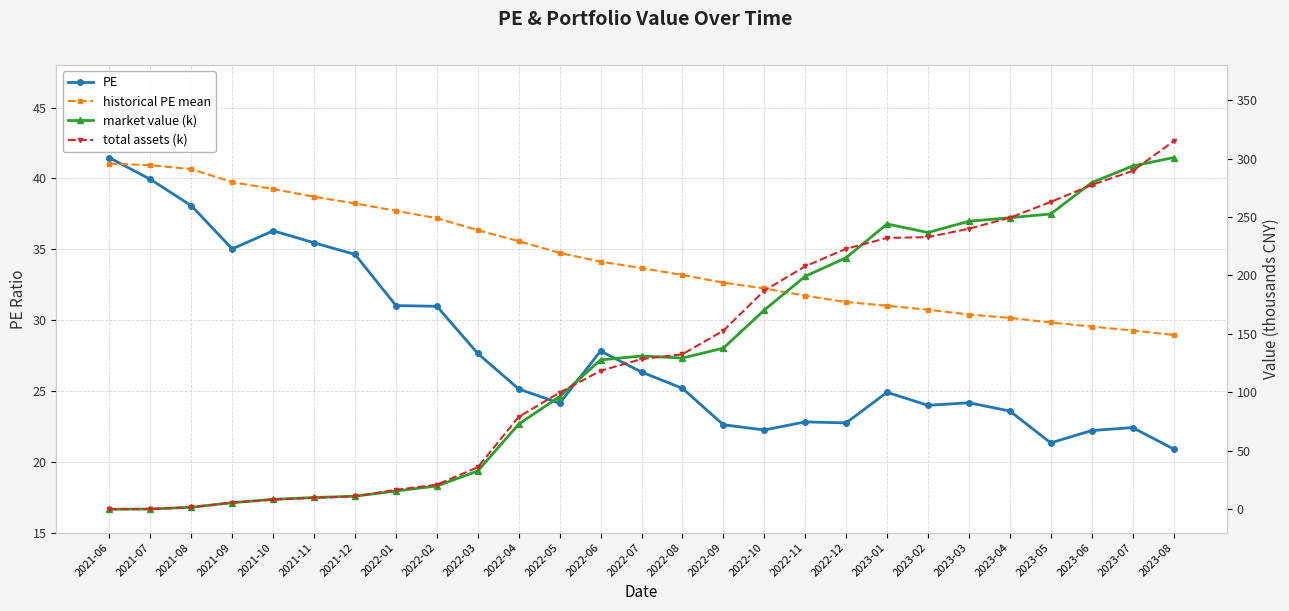

Where is the first local minimum for PE?

2021-09